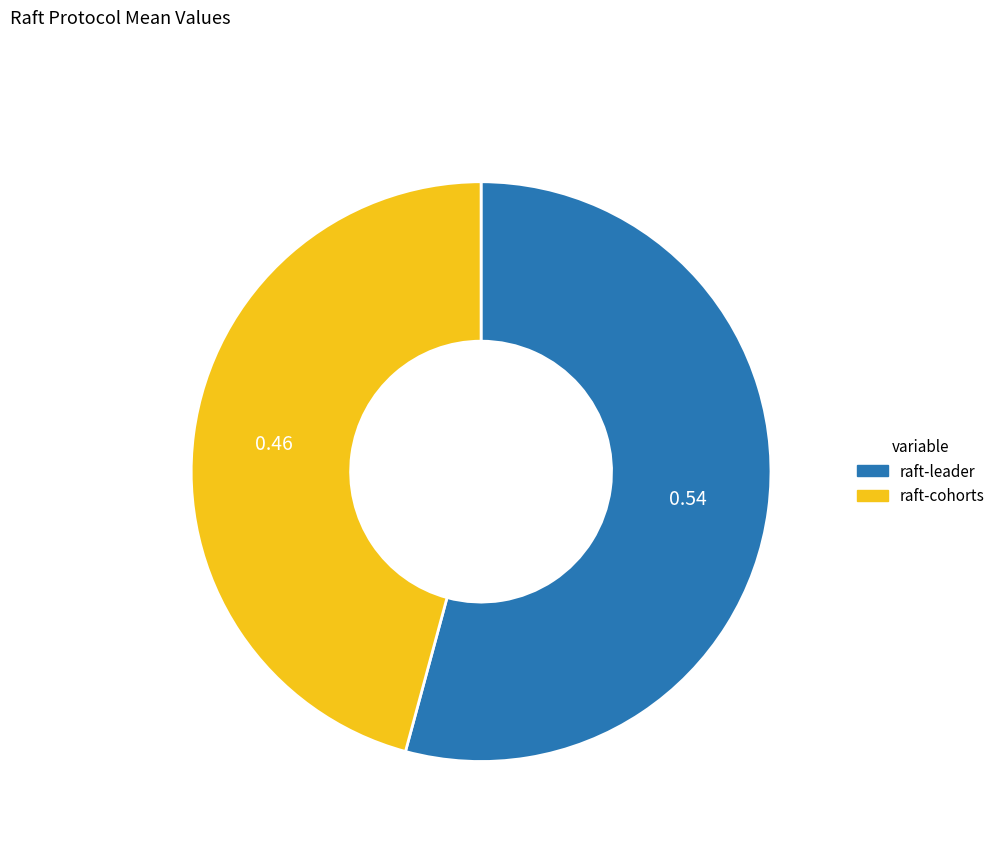

Count the number of slices in the pie.

2